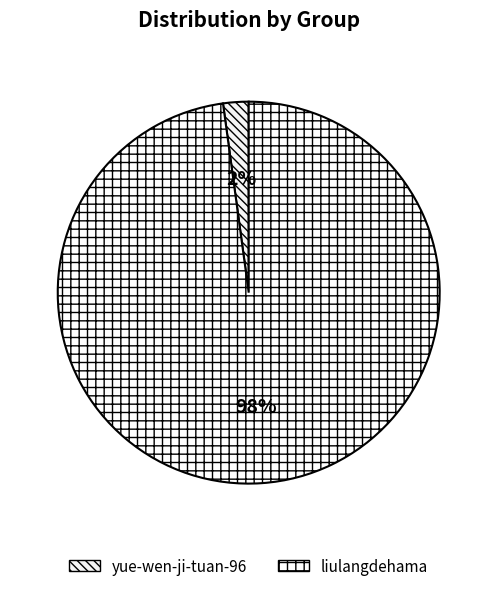

How much of the chart is everything except yue-wen-ji-tuan-96?

97.8%